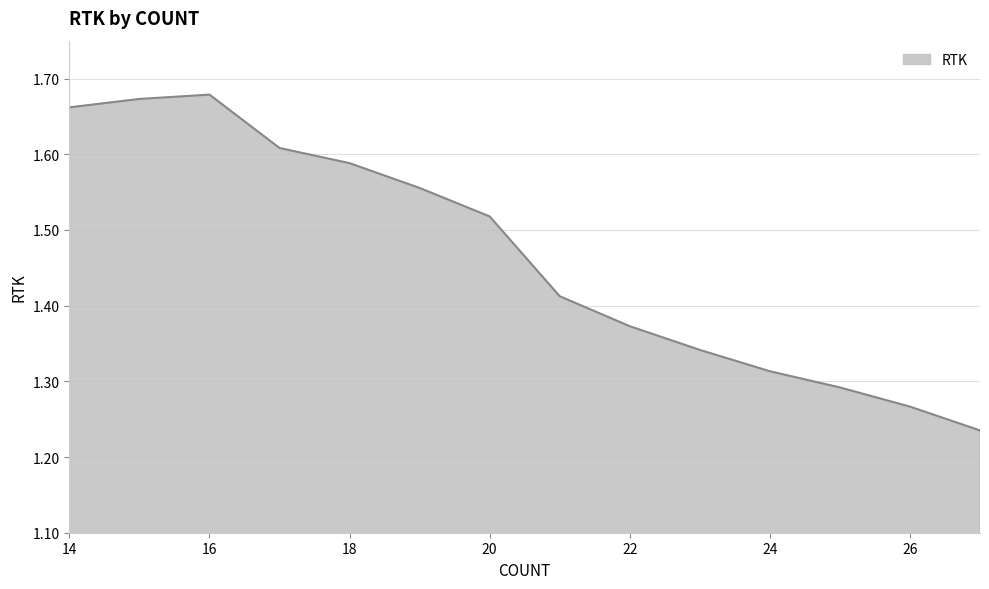

Which label corresponds to the smallest value in the chart?

27